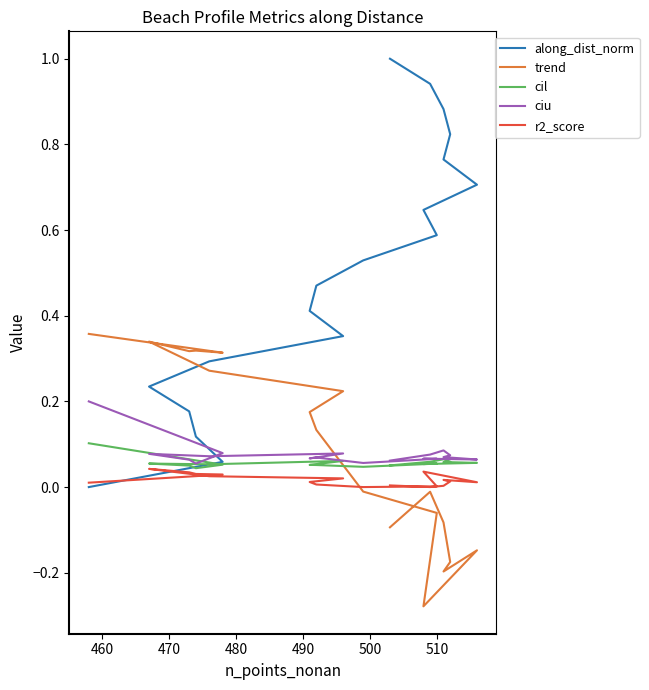

At how many categories does at least one series exceed 0?

18